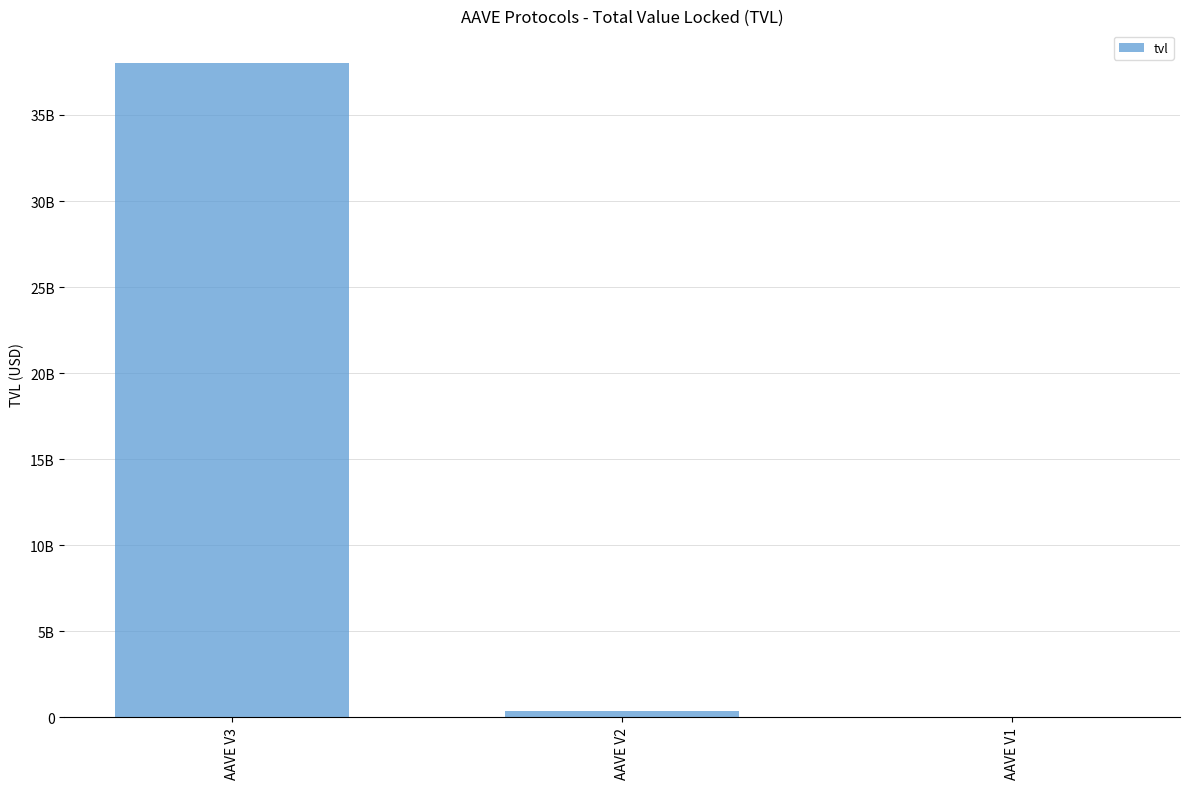

Rank the categories by value from highest to lowest.

AAVE V3, AAVE V2, AAVE V1